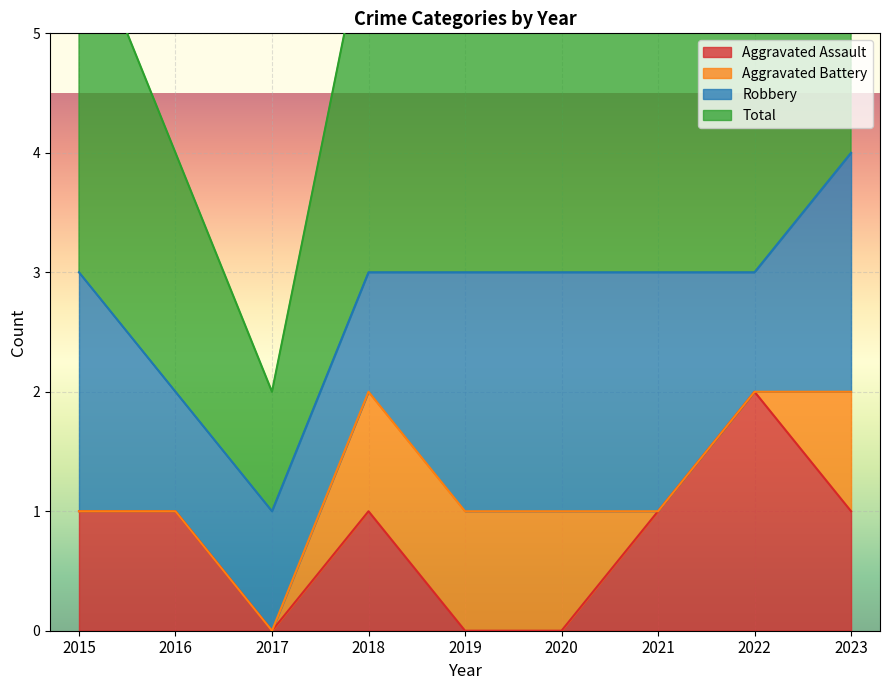

The value of Aggravated Assault at 2017 is -1. True or false?

False